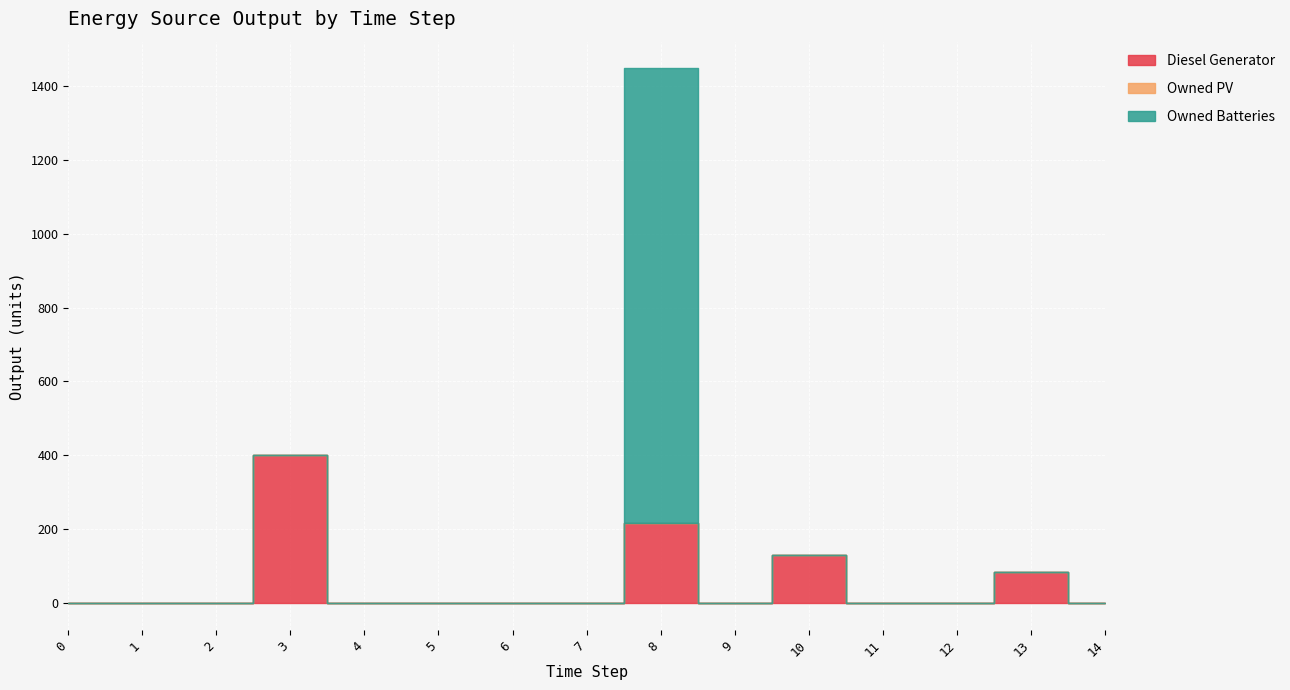

At how many categories does at least one series exceed 1102?

1